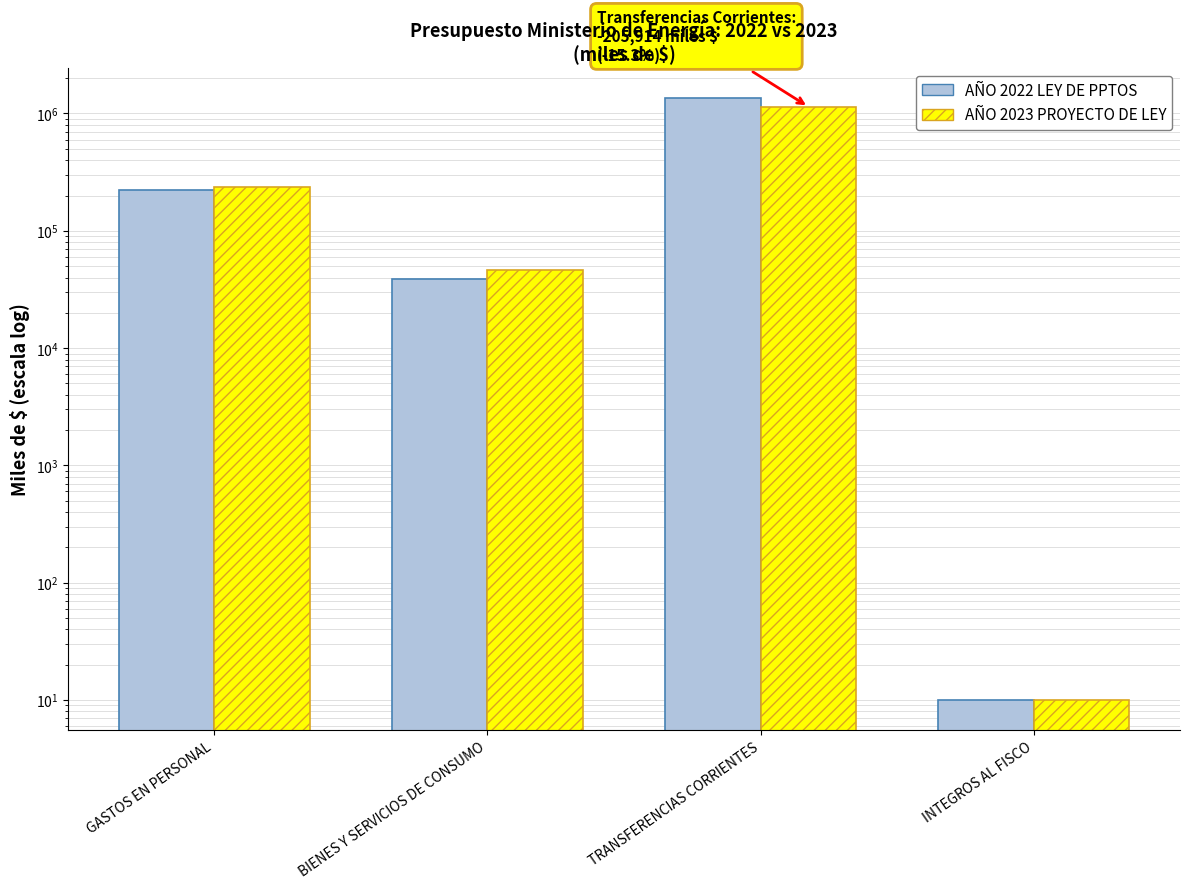

Which series has the largest total across all categories?

AÑO 2022 LEY DE PPTOS